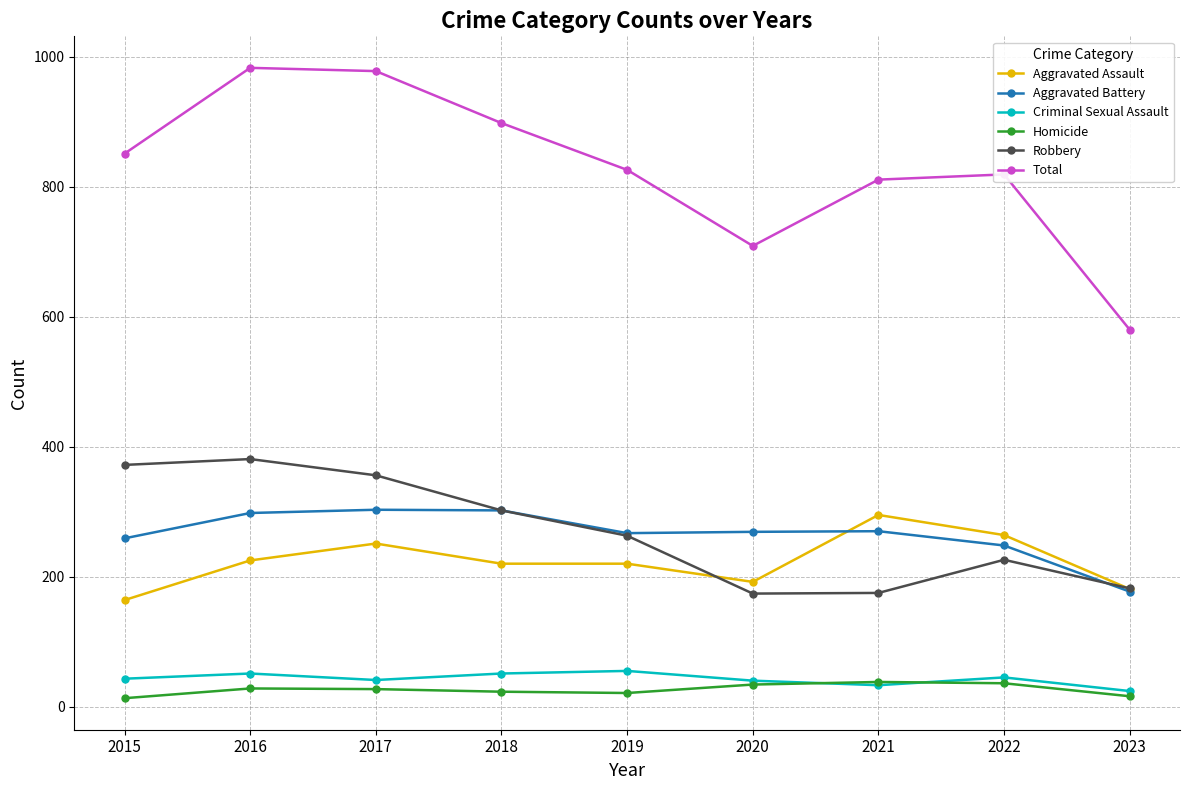

Which series has the largest range (max minus min)?

Total